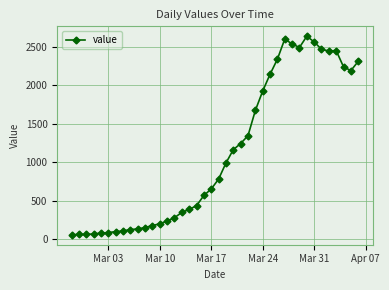

How many lines are shown in the chart?

1